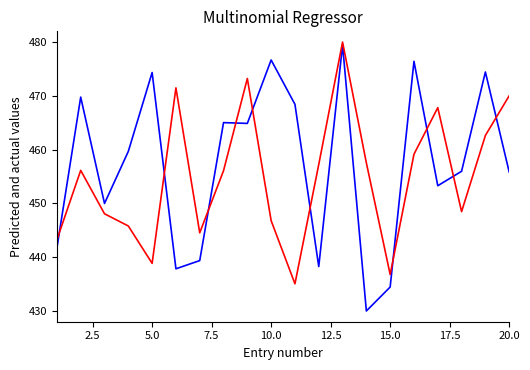

What is the smallest value displayed?

430.0